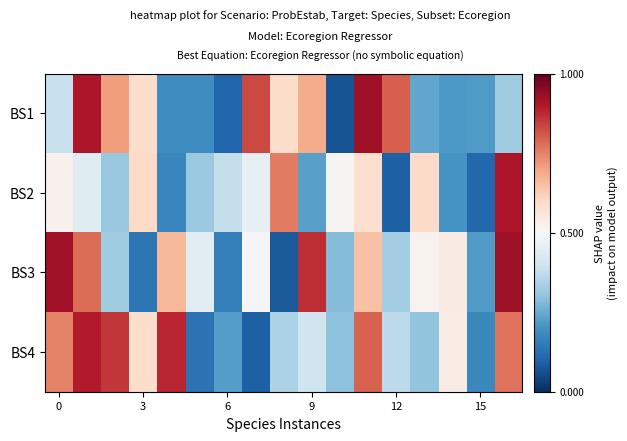

Reading left to right, extract all data points from this chart.

BS1: 0.4	0.9	0.7	0.6	0.2	0.2	0.1	0.8	0.6	0.7	0.1	0.9	0.8	0.2	0.2	0.2	0.3
BS2: 0.5	0.4	0.3	0.6	0.2	0.3	0.4	0.5	0.8	0.2	0.5	0.6	0.1	0.6	0.2	0.1	0.9
BS3: 0.9	0.8	0.3	0.1	0.7	0.4	0.2	0.5	0.1	0.9	0.3	0.6	0.3	0.5	0.5	0.2	0.9
BS4: 0.7	0.9	0.9	0.6	0.9	0.1	0.2	0.1	0.3	0.4	0.3	0.8	0.4	0.3	0.5	0.2	0.8